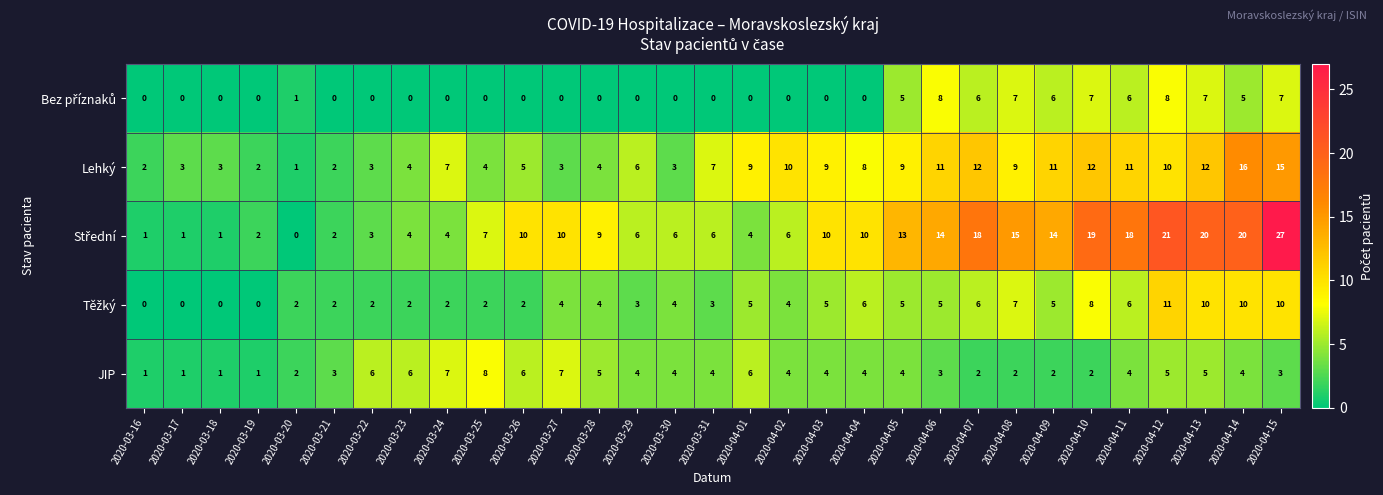

Which category has the lowest value in the Lehký series?

2020-03-20